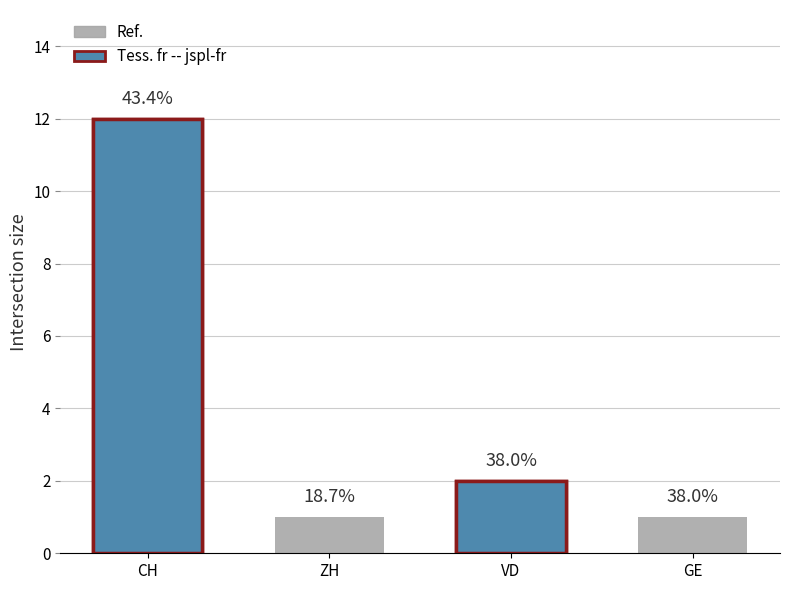

Reading left to right, list all the values displayed in this chart.

CH: 12	1	2	1
Canton totals: 12	1	2	1